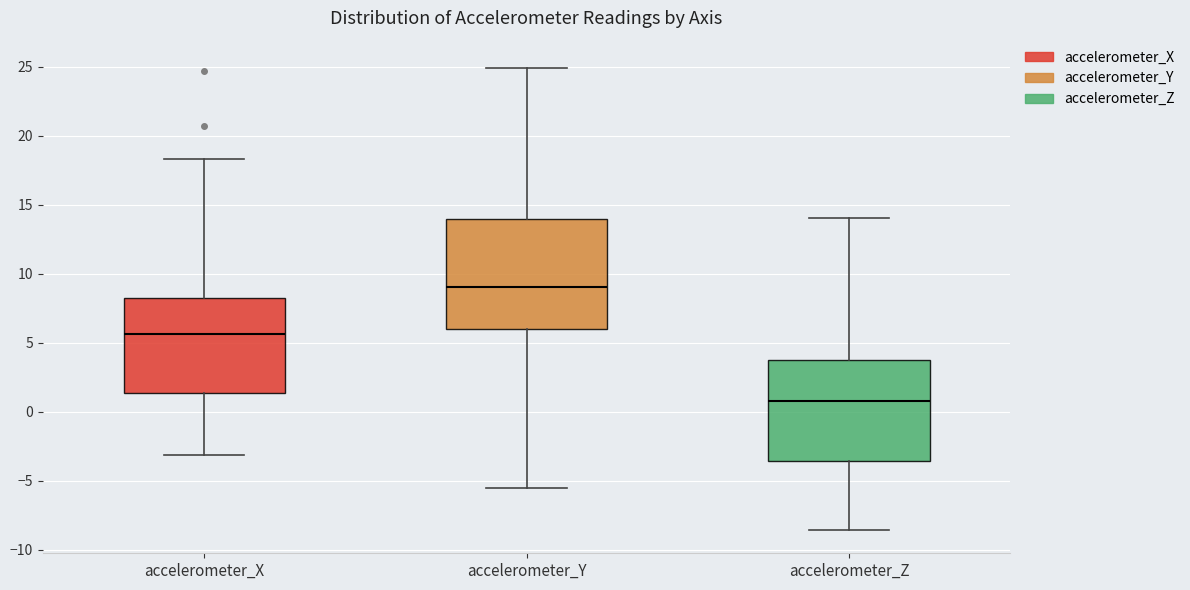

Where does the lower whisker of the box for accelerometer_Z end on the y-axis? The values are not printed on the chart, so give them approximately, as read against the axis.

-8.5